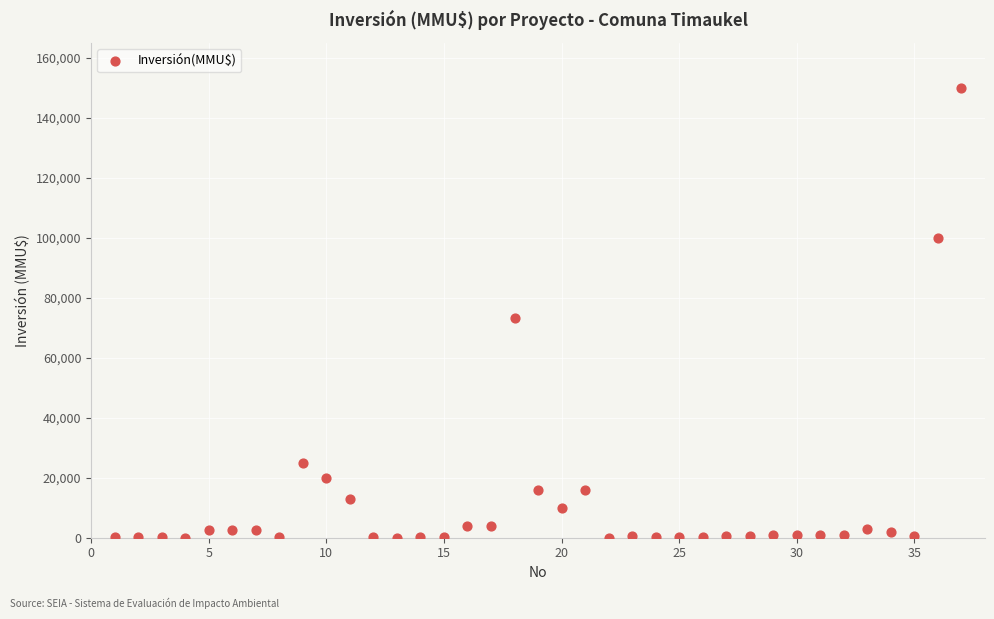

What Y value in the scatter plot is closest to 75000?

73200